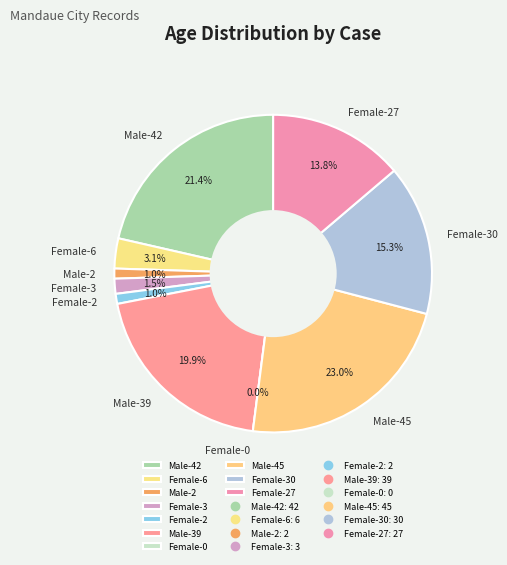

To the nearest percent, what is the combined percentage of Female-30 and Female-2?

16%